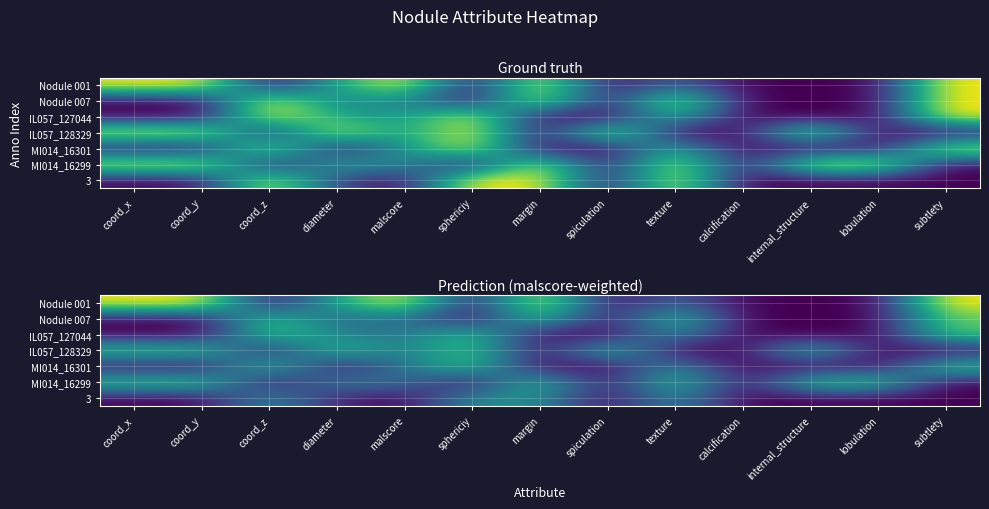

Read the Nodule 007 value at coord_z.

0.7